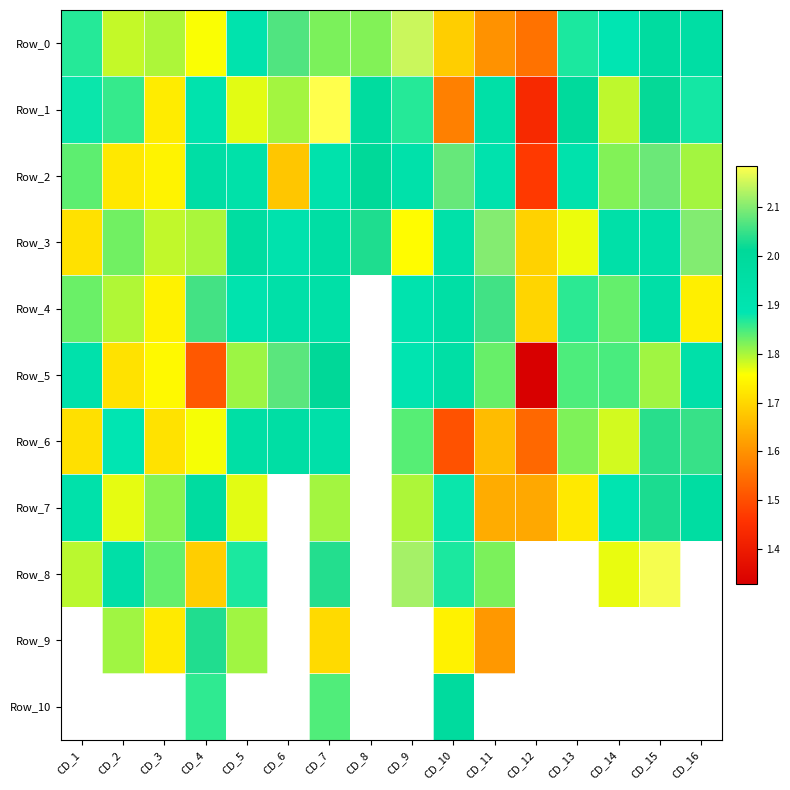

The value of Row_9 at CD_11 is 1.6. True or false?

True